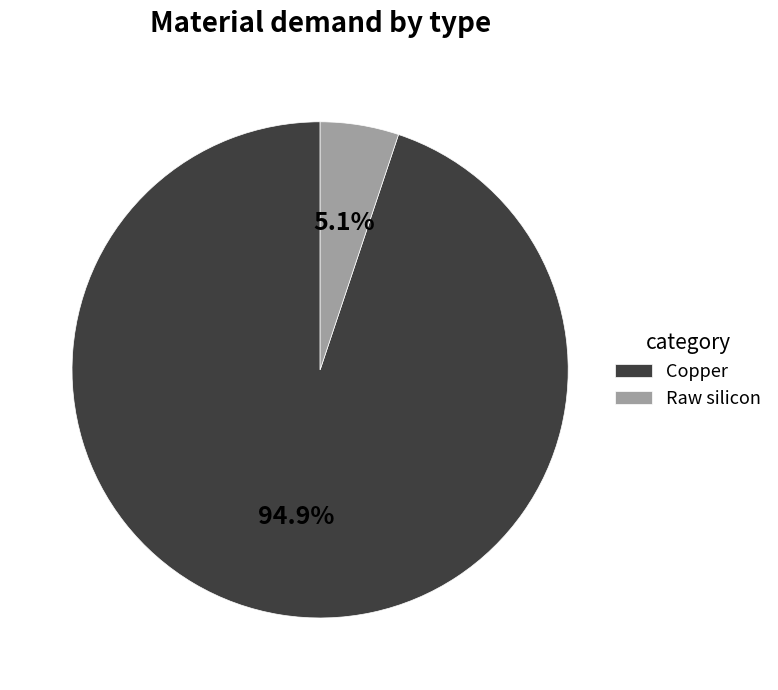

Rank the categories by value from lowest to highest.

Raw silicon, Copper